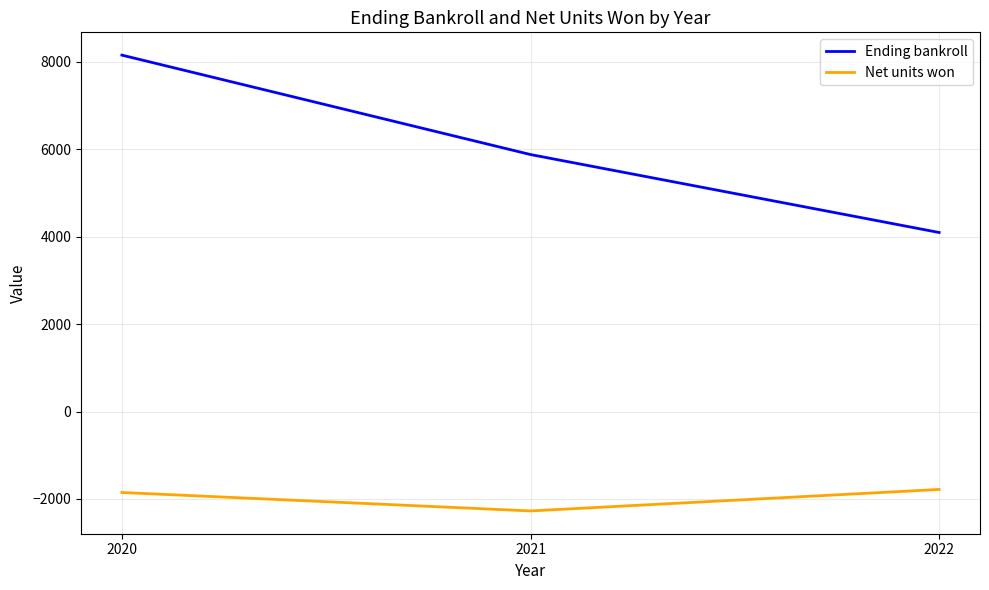

Does the chart have visible grid lines?

Yes